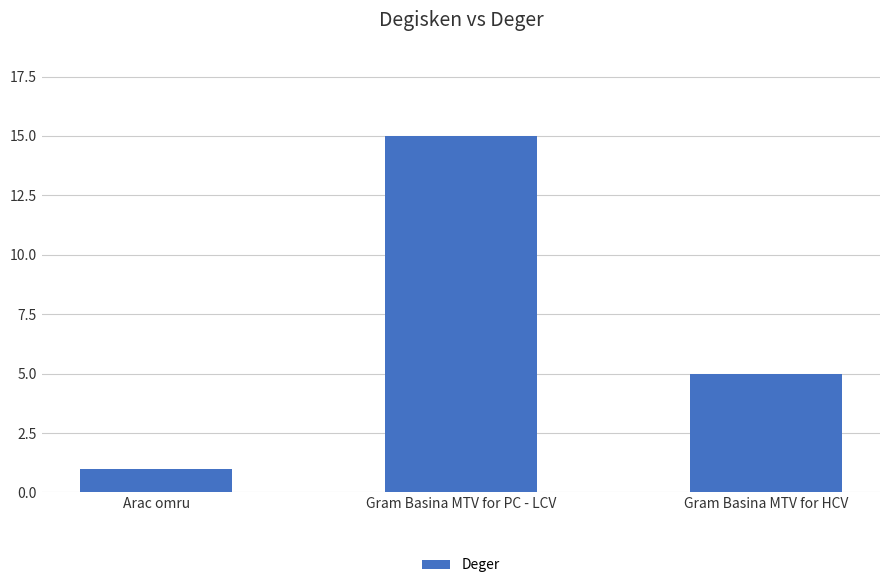

Where does the data first go above 5?

Gram Basina MTV for PC - LCV